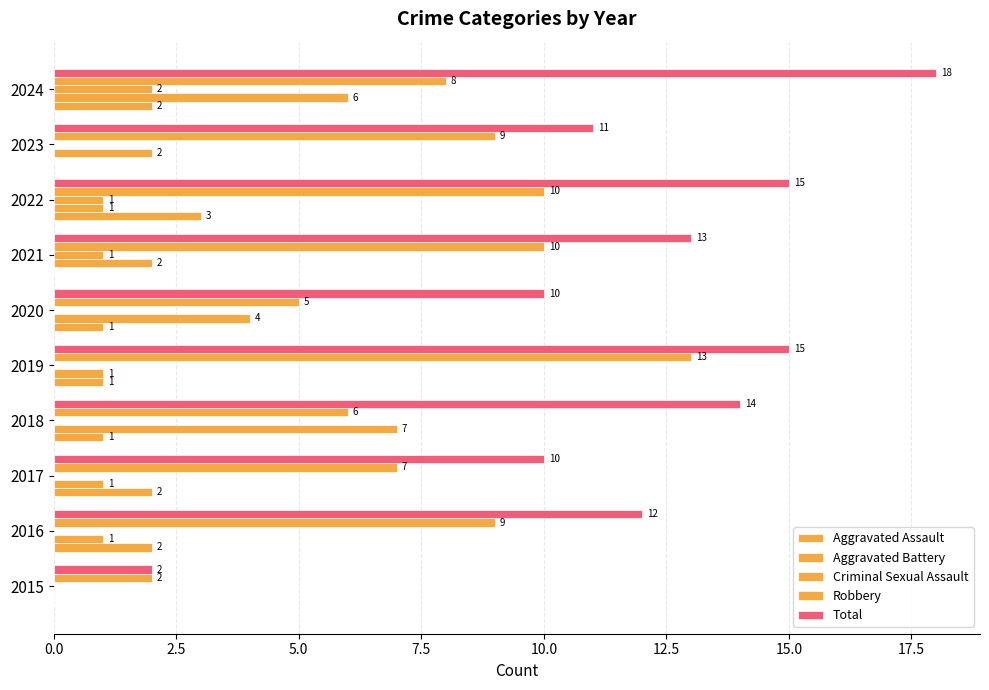

What is the label of the 8th bar from the right?

5.0